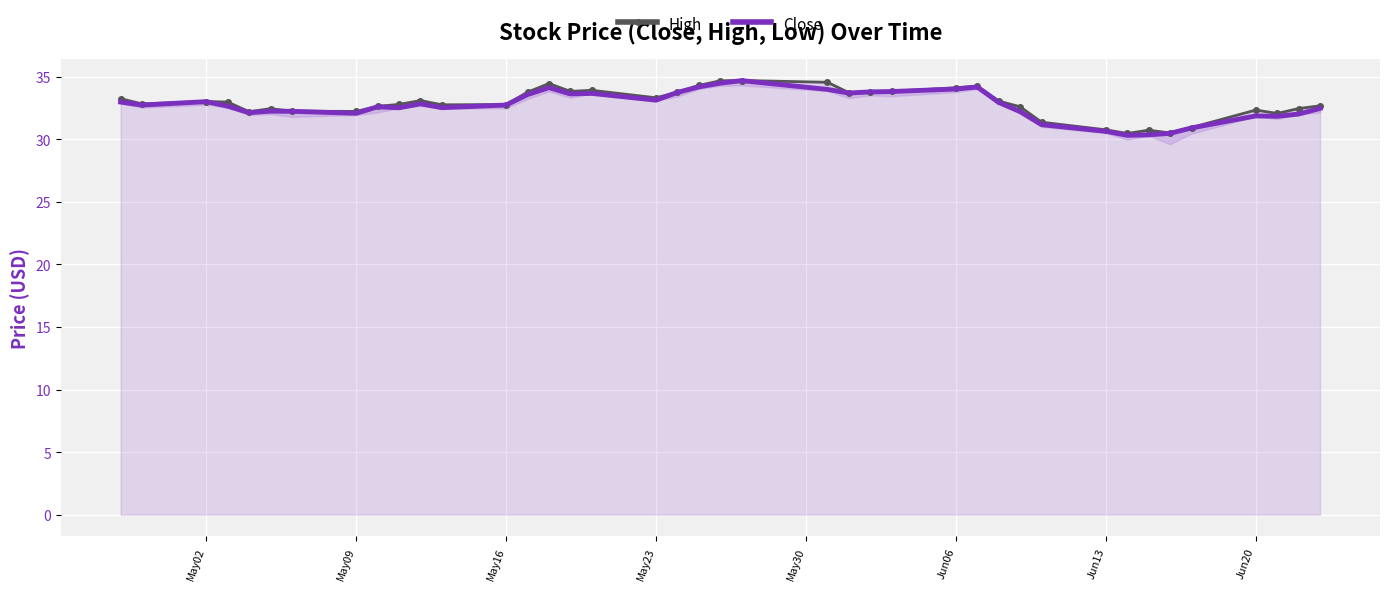

At how many categories does at least one series exceed 33?

19